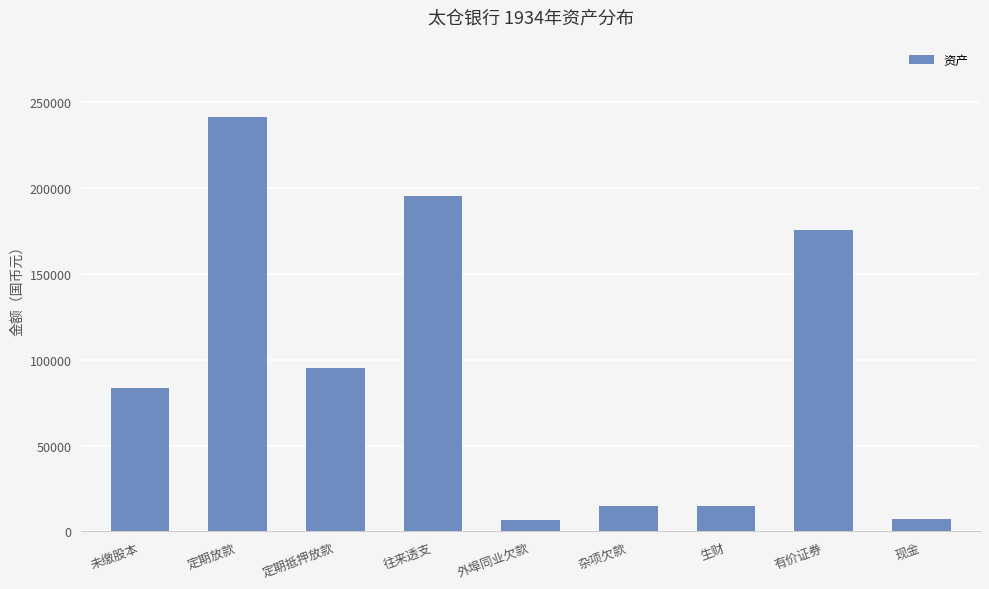

Between 未缴股本 and 外埠同业欠款, which is larger?

未缴股本